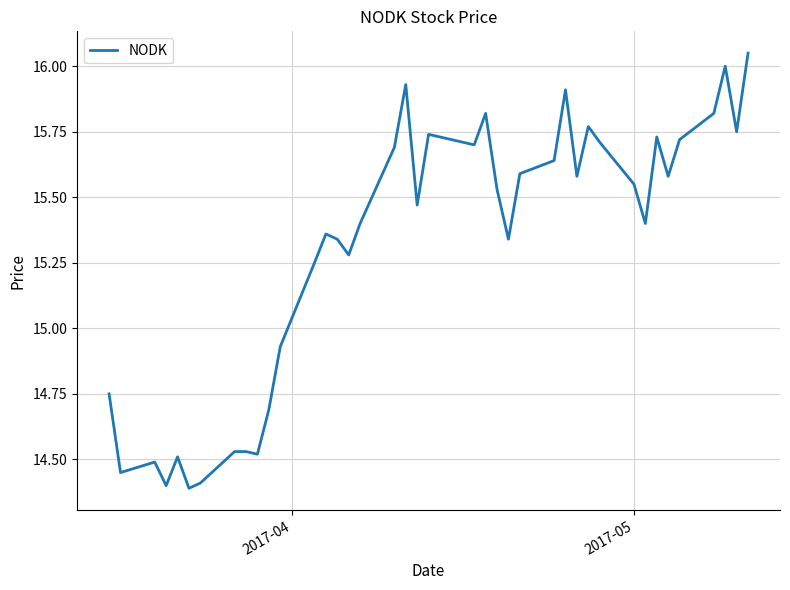

What is the difference between the maximum and minimum values?

1.7